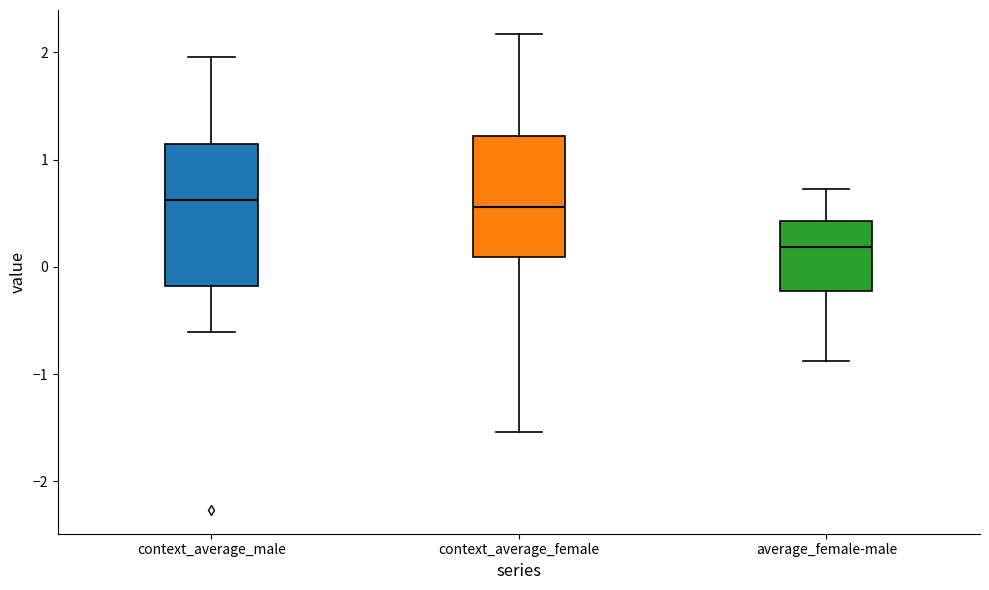

Reading left to right, read every box against the y-axis: the position of its median line, the range the box covers, and the ends of its whiskers. The values are not printed on the chart, so give them approximately, as read against the axis.

context_average_male: median 0.6, box -0.2 to 1.1, whiskers -0.6 to 2.0
context_average_female: median 0.6, box 0.1 to 1.2, whiskers -1.5 to 2.2
average_female-male: median 0.2, box -0.2 to 0.4, whiskers -0.9 to 0.7